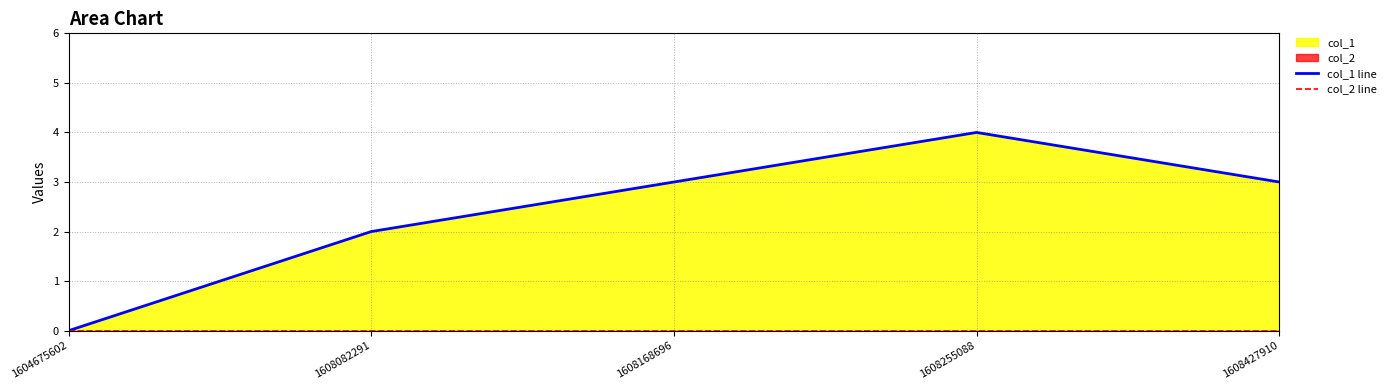

Between 1608168696 and 1608255088, which series saw the biggest shift?

col_1 line